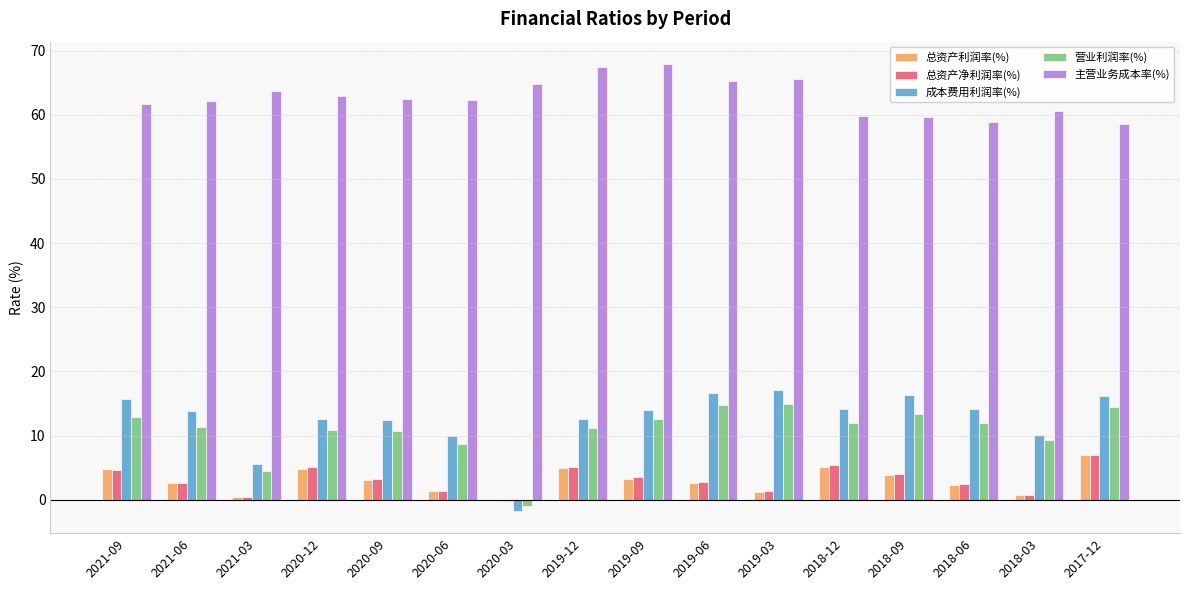

What is the difference between the 总资产利润率(%) values at 2021-06 and 2021-03?

2.2